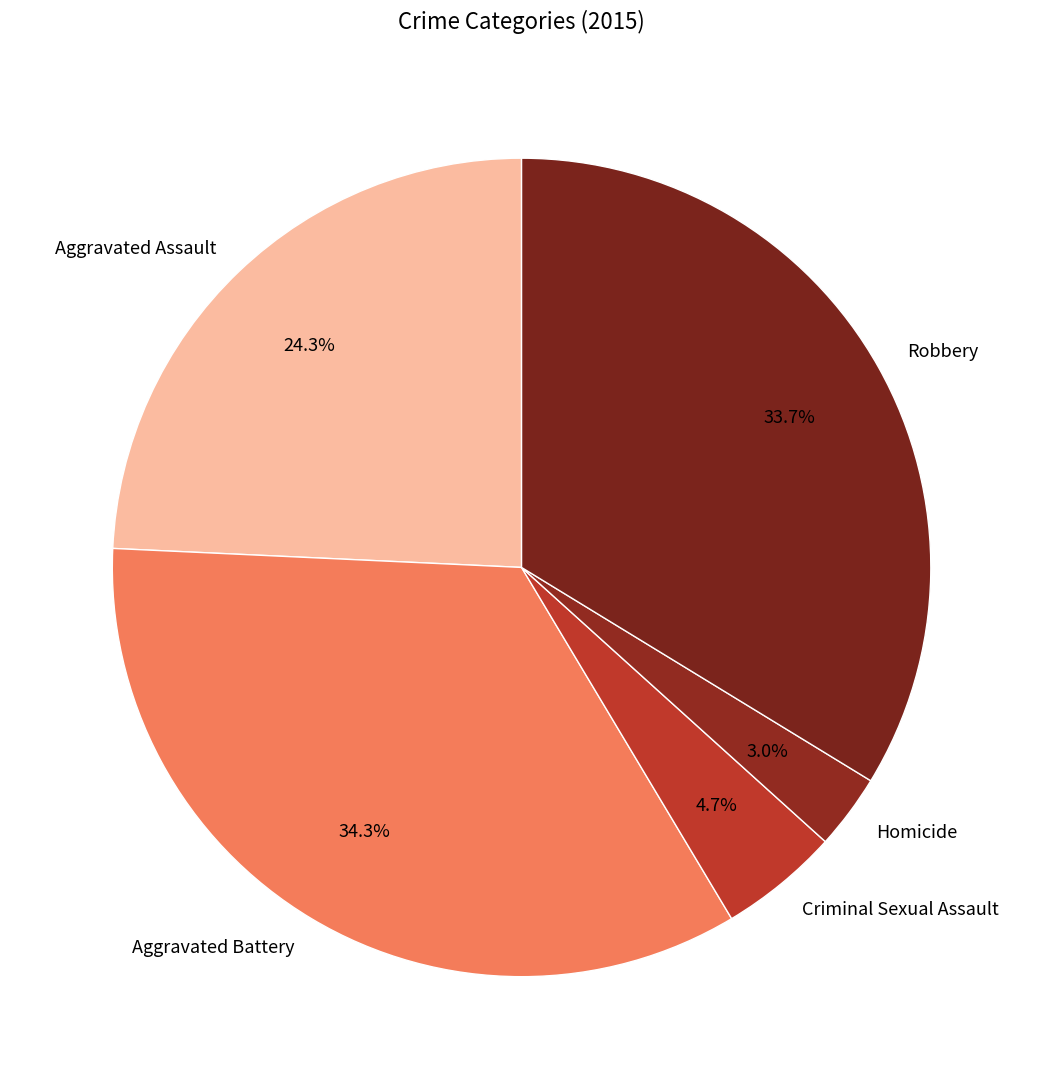

Does Aggravated Battery represent more than half of the total?

No